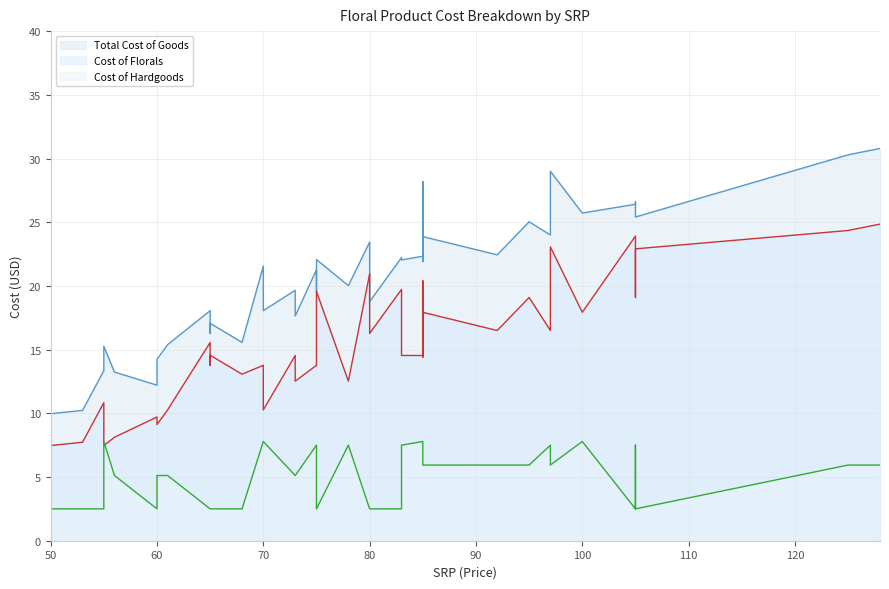

Where is Cost of Florals nearest to the value 16?

80